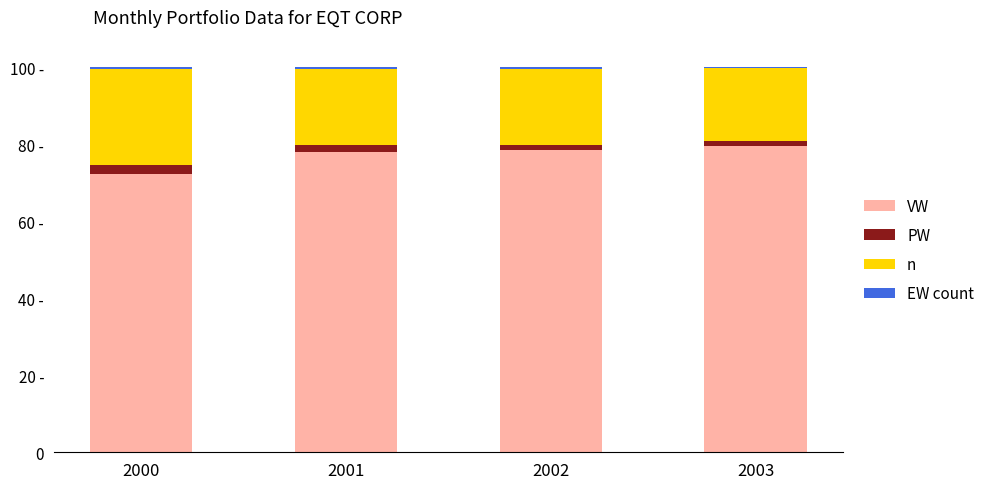

Are the bars horizontal?

No